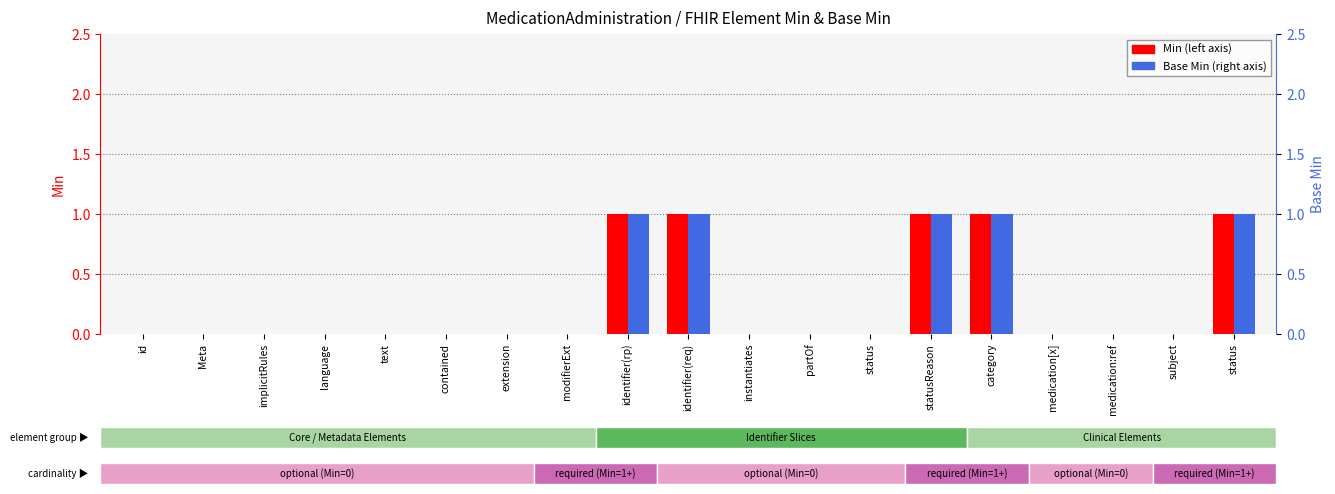

Reading left to right, extract all data points from this chart.

Min: id=0	Meta=0	implicitRules=0	language=0	text=0	contained=0	extension=0	modifierExt=0	identifier(rp)=1	identifier(req)=1	instantiates=0	partOf=0	status=0	statusReason=1	category=1	medication[x]=0	medication:ref=0	subject=0	status=1
Base Min: id=0	Meta=0	implicitRules=0	language=0	text=0	contained=0	extension=0	modifierExt=0	identifier(rp)=1	identifier(req)=1	instantiates=0	partOf=0	status=0	statusReason=1	category=1	medication[x]=0	medication:ref=0	subject=0	status=1